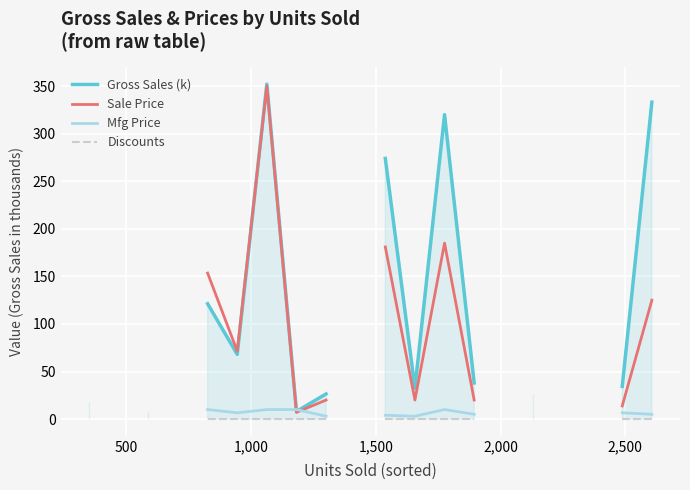

What is the maximum value for Sale Price?

350.0